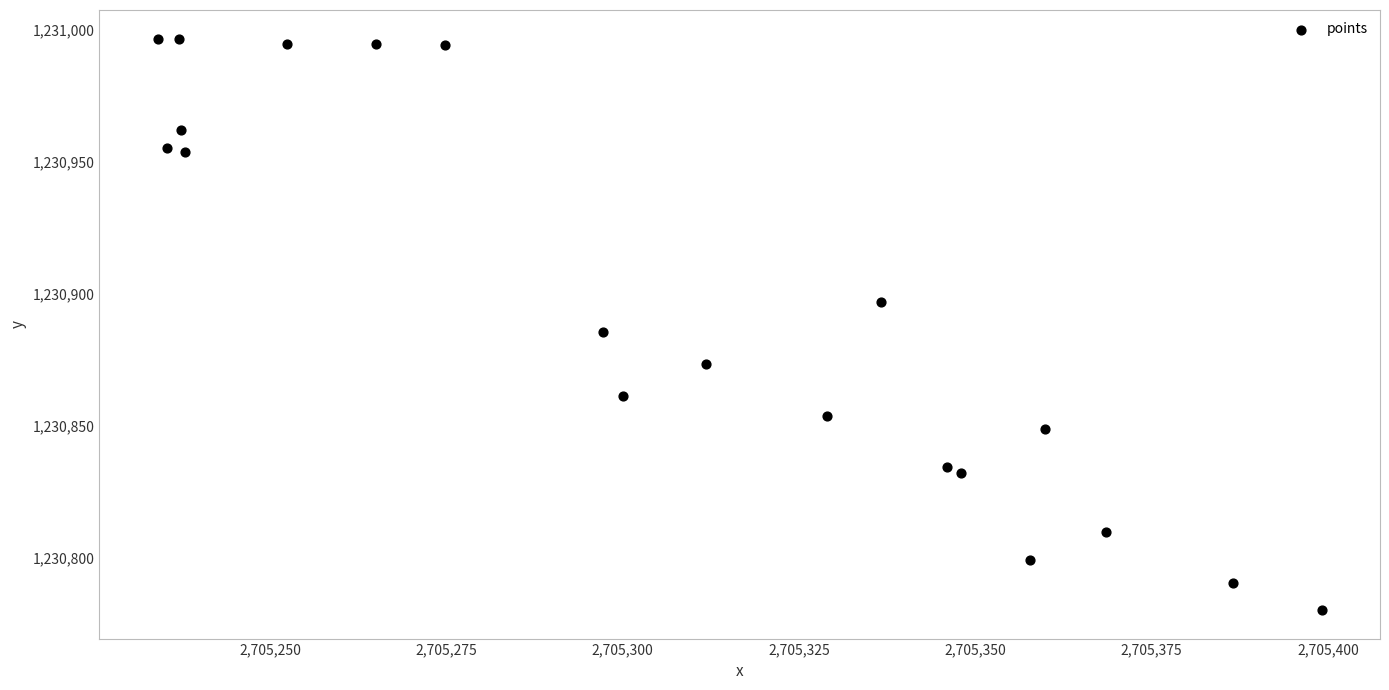

What Y value in the scatter plot is closest to 1230888?

1230885.4